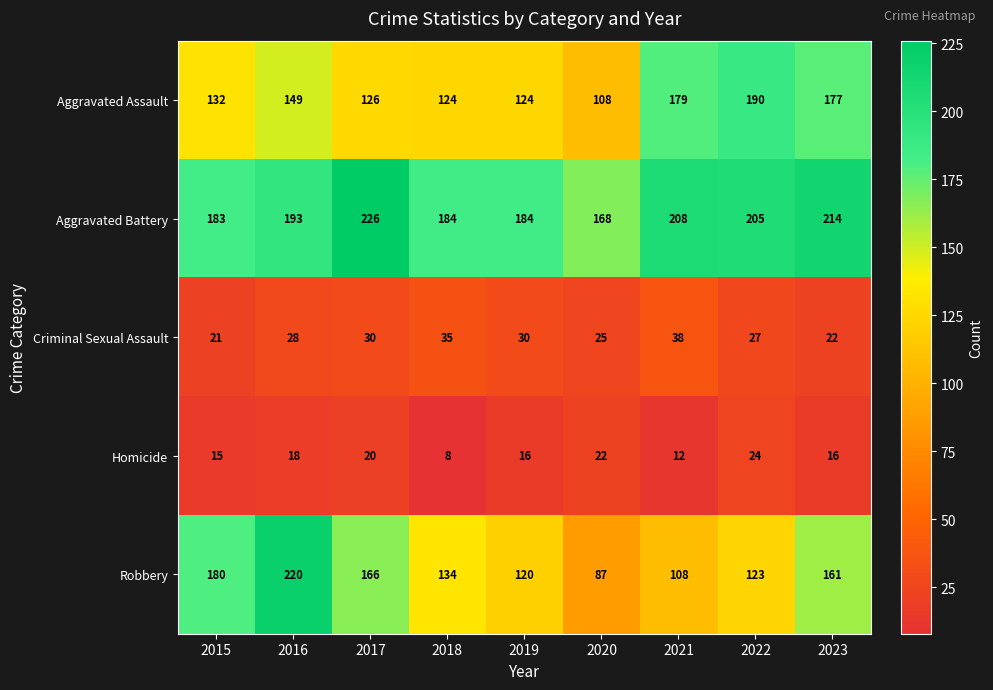

What is the difference between the highest and lowest values at 2019?

168